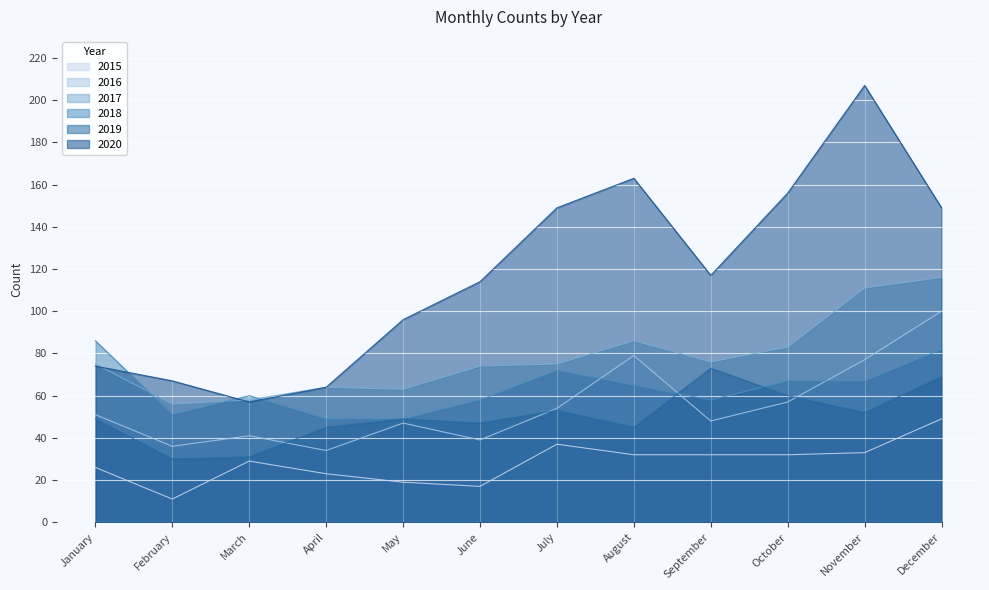

Rank the series by their maximum value, from lowest to highest.

2015, 2019, 2018, 2016, 2017, 2020